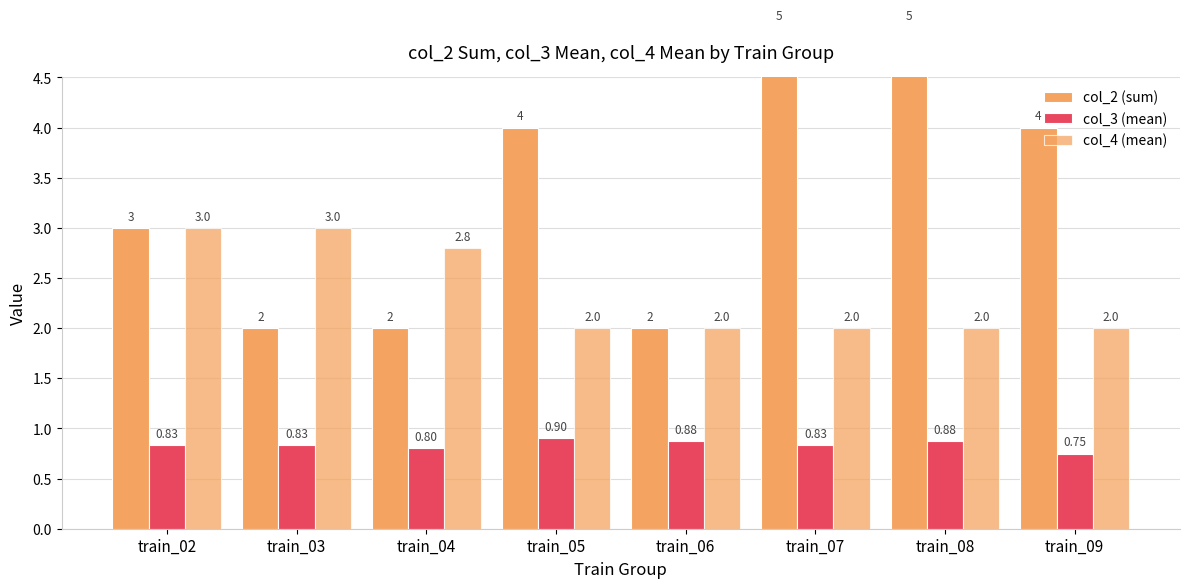

Does the chart contain stacked bars?

No